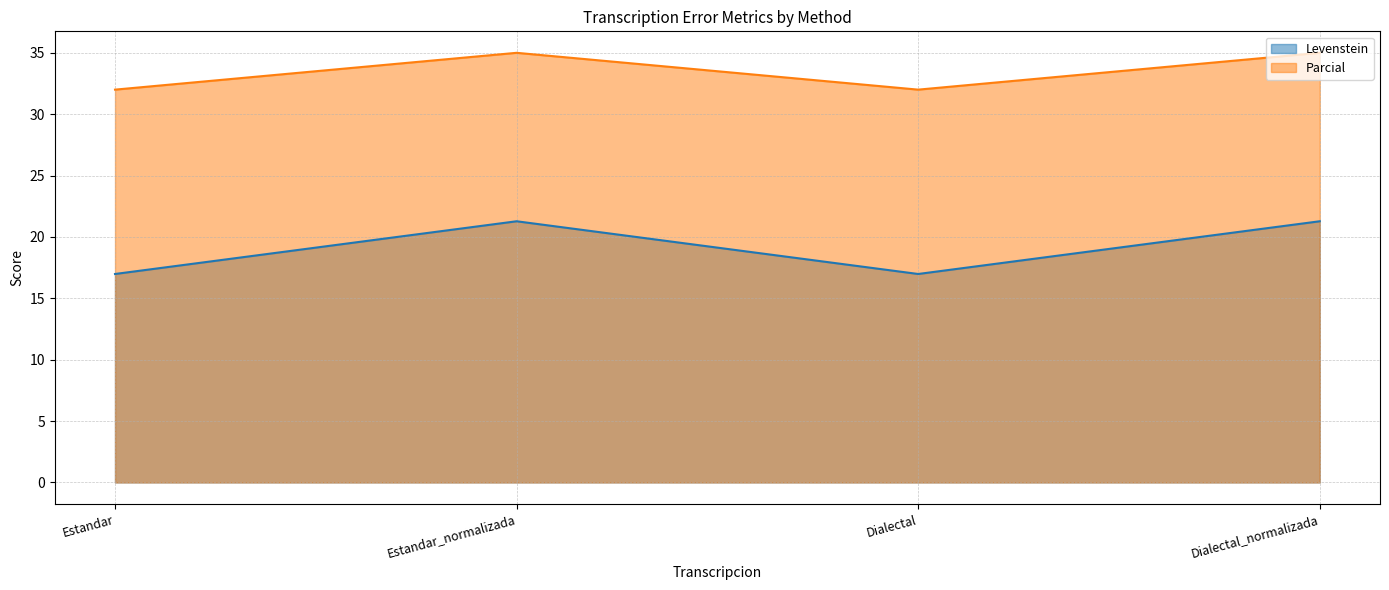

Rank the series by their maximum value, from highest to lowest.

Parcial, Levenstein